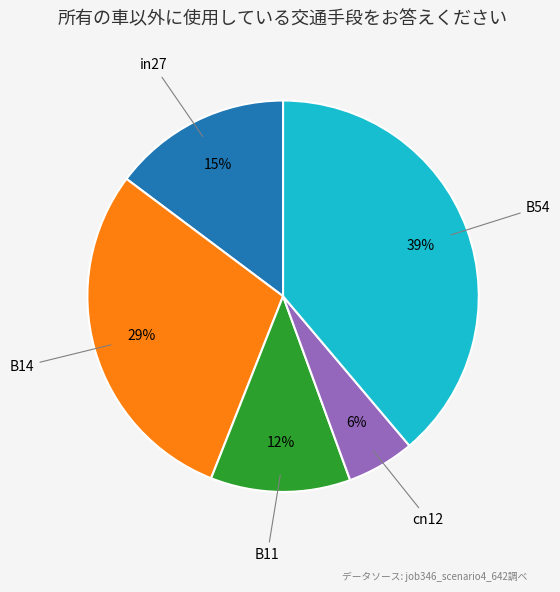

Is there any slice that represents more than half of the pie?

No